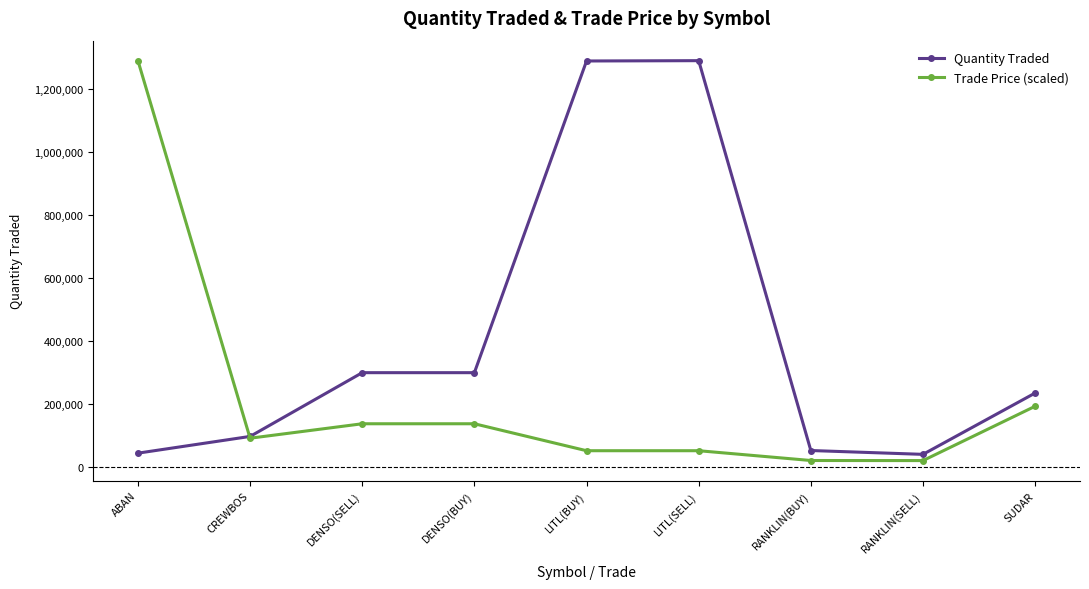

Rank the series at DENSO(SELL) from lowest to highest value.

Trade Price (scaled), Quantity Traded